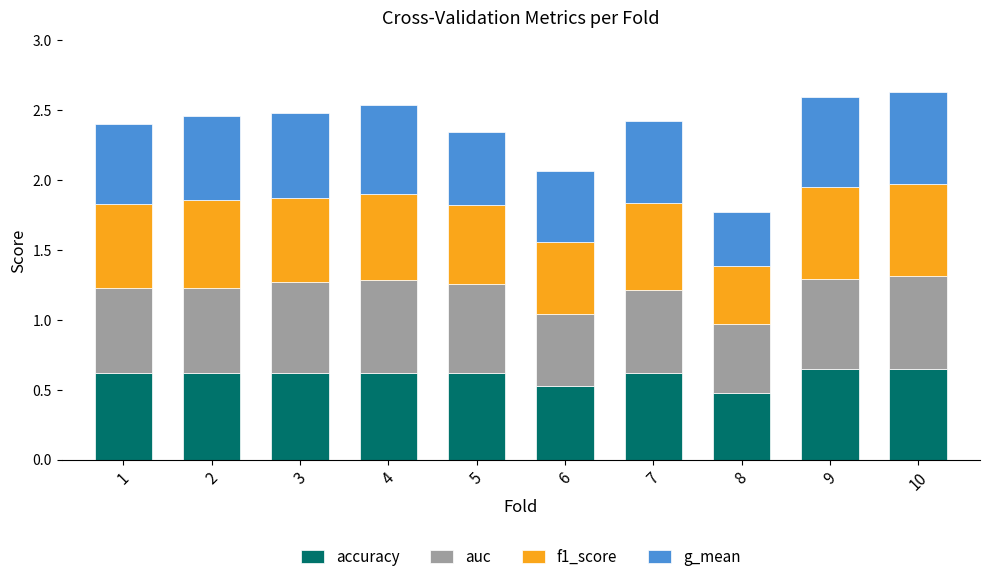

What is the lowest value of the accuracy series?

0.5